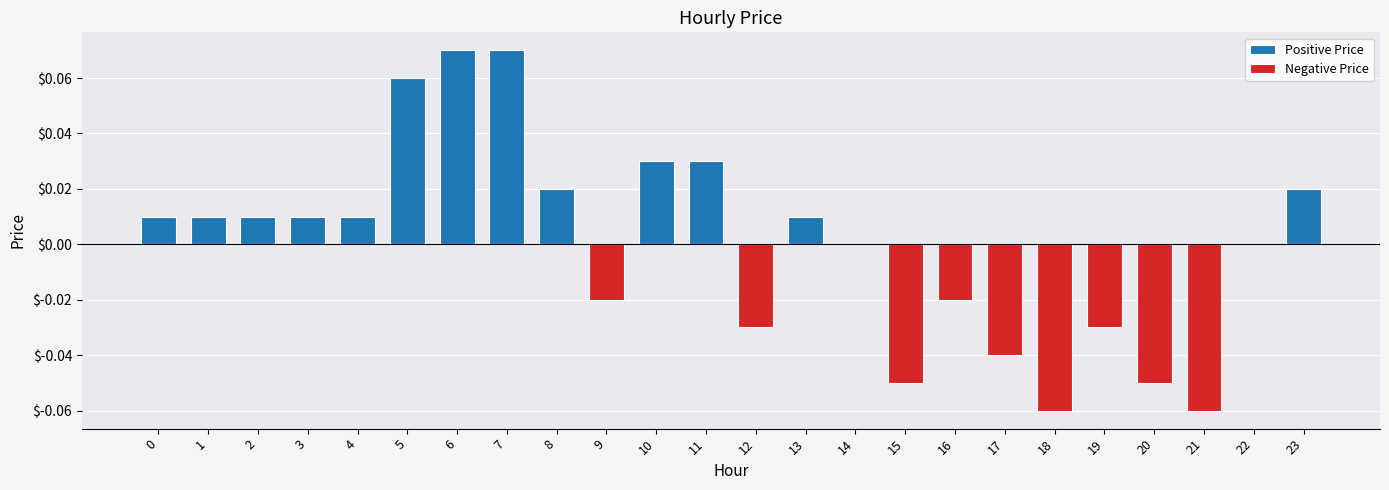

Reading right to left, transcribe all the data shown in this chart.

Positive Price: 0.0	0.0	0.0	0.0	0.0	0.0	0.0	0.0	0.0	0.0	0.0	0.0	0.0	0.0	0.0	0.0	0.1	0.1	0.1	0.0	0.0	0.0	0.0	0.0
Negative Price: 0.0	0.0	-0.1	-0.1	-0.0	-0.1	-0.0	-0.0	-0.1	0.0	0.0	-0.0	0.0	0.0	-0.0	0.0	0.0	0.0	0.0	0.0	0.0	0.0	0.0	0.0